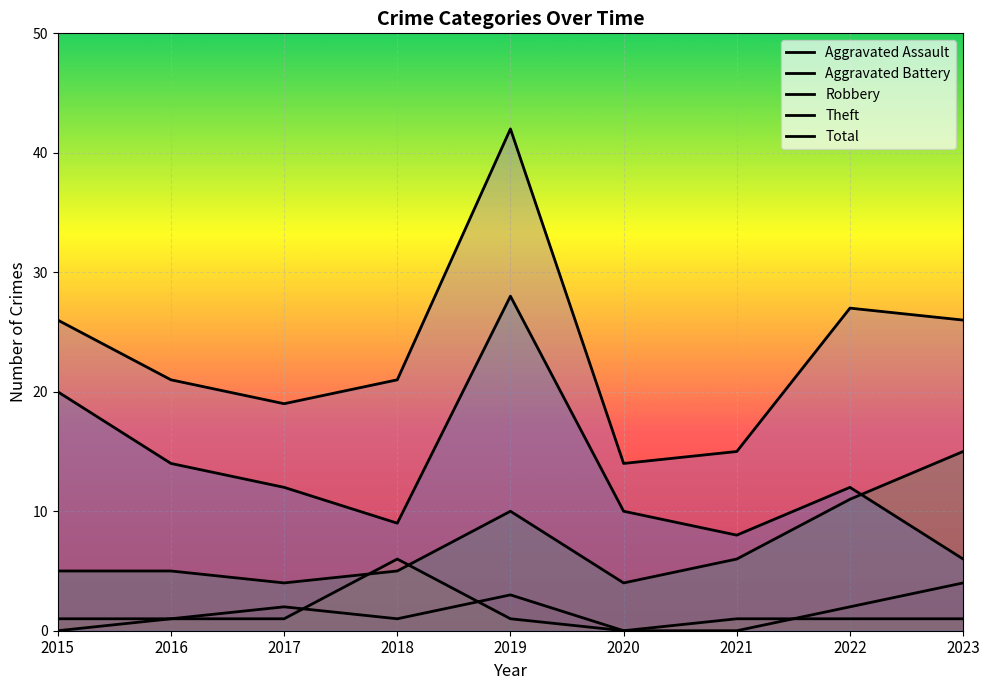

The value of Aggravated Assault at 2016 is 1. True or false?

True